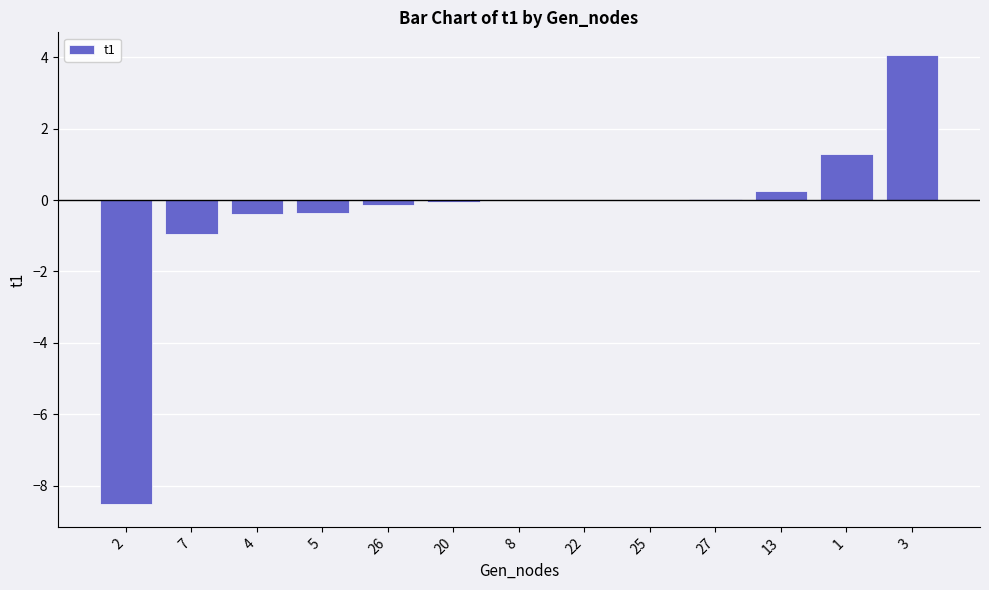

The value at 8 is -0.0. True or false?

True